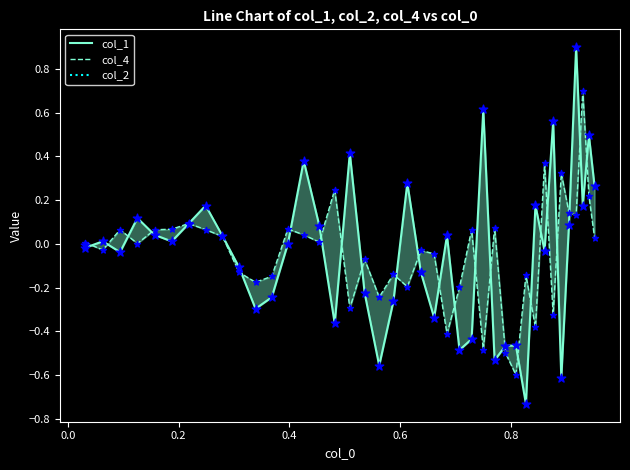

Which series has the largest total across all categories?

col_1